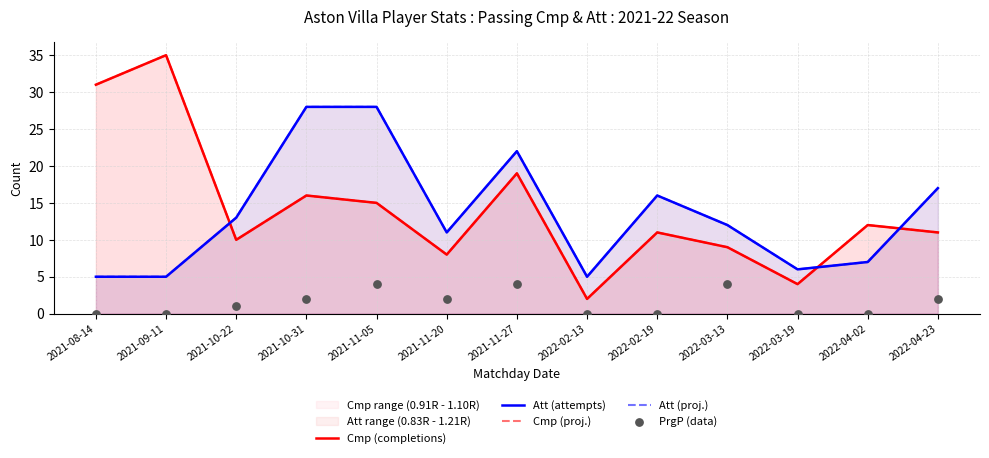

Which series contains the highest Y value?

Cmp (completions)